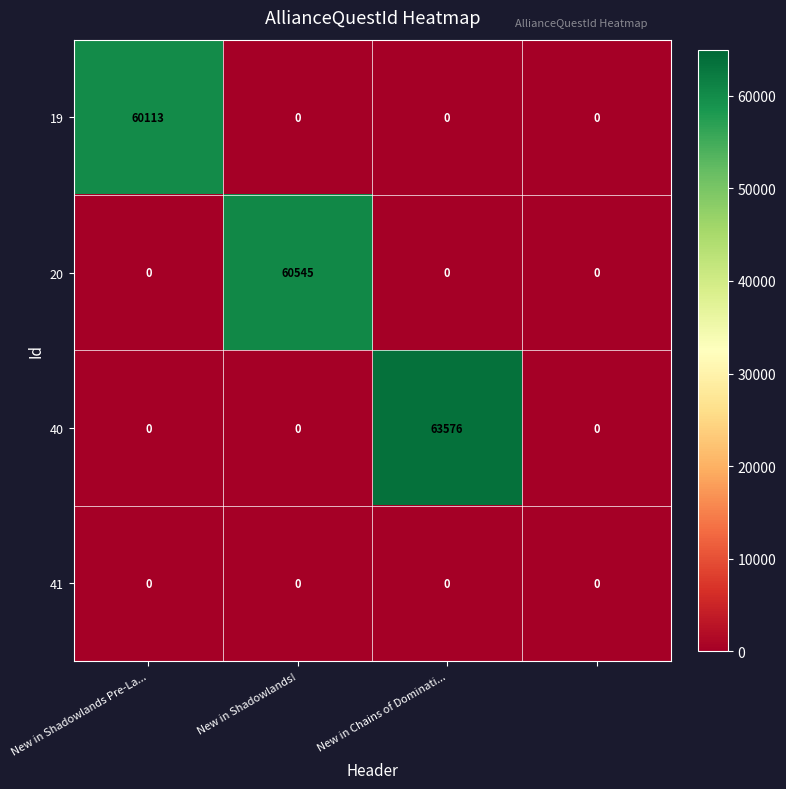

Reading right to left, transcribe all the data shown in this chart.

19: 0	0	0	60113
20: 0	0	60545	0
40: 0	63576	0	0
41: 0	0	0	0